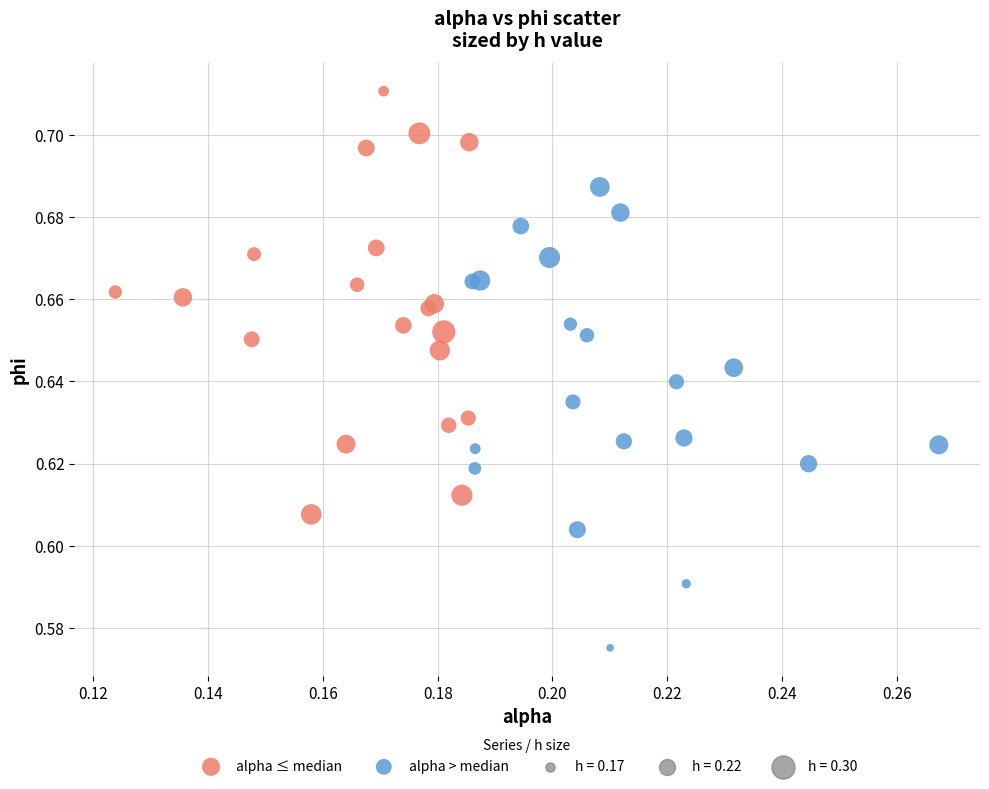

Which series contains the lowest Y value?

alpha > median